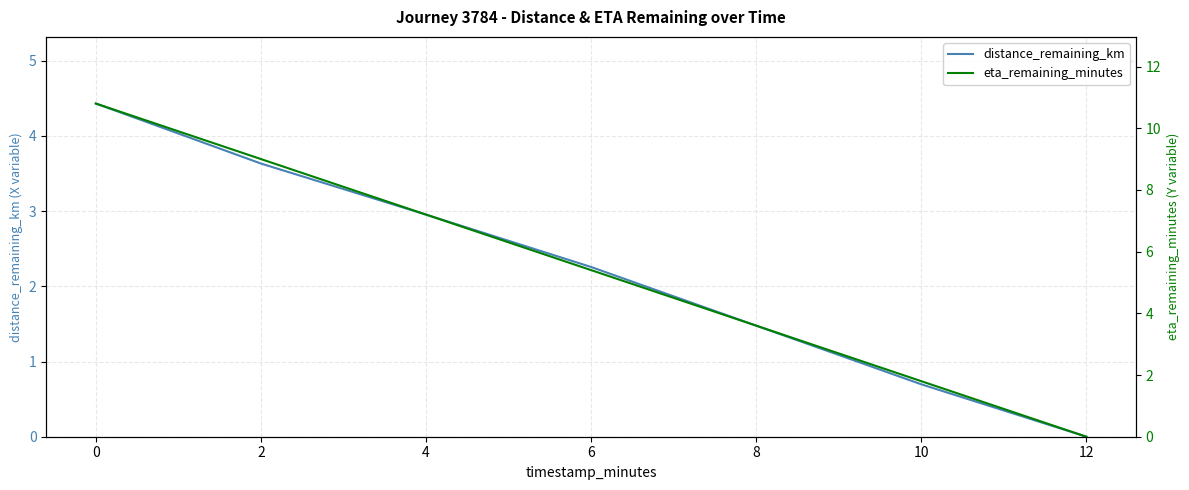

True or false: distance_remaining_km and eta_remaining_minutes cross at least once.

False